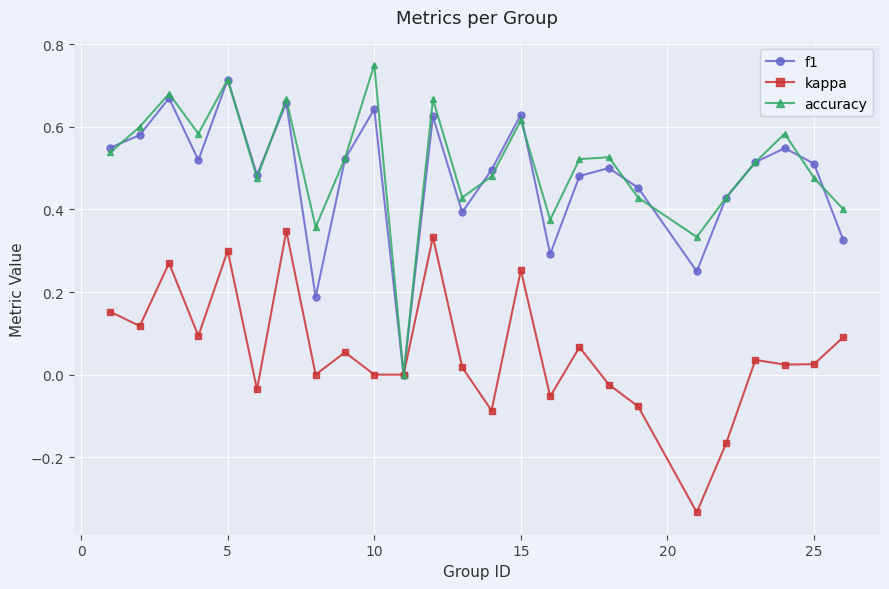

True or false: kappa has more than 0 points higher than both neighbors.

True